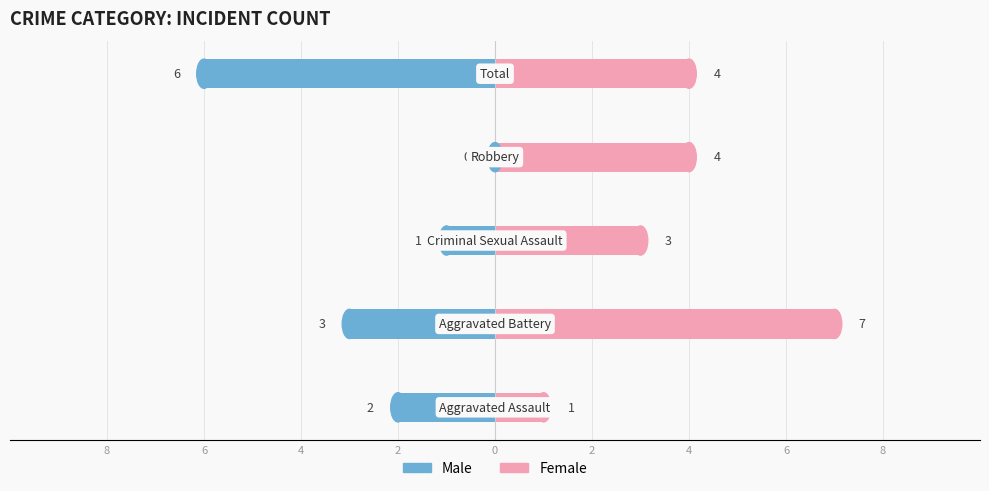

Reading right to left, list all the values displayed in this chart.

Male: -6	0	-1	-3	-2
Female: 4	4	3	7	1